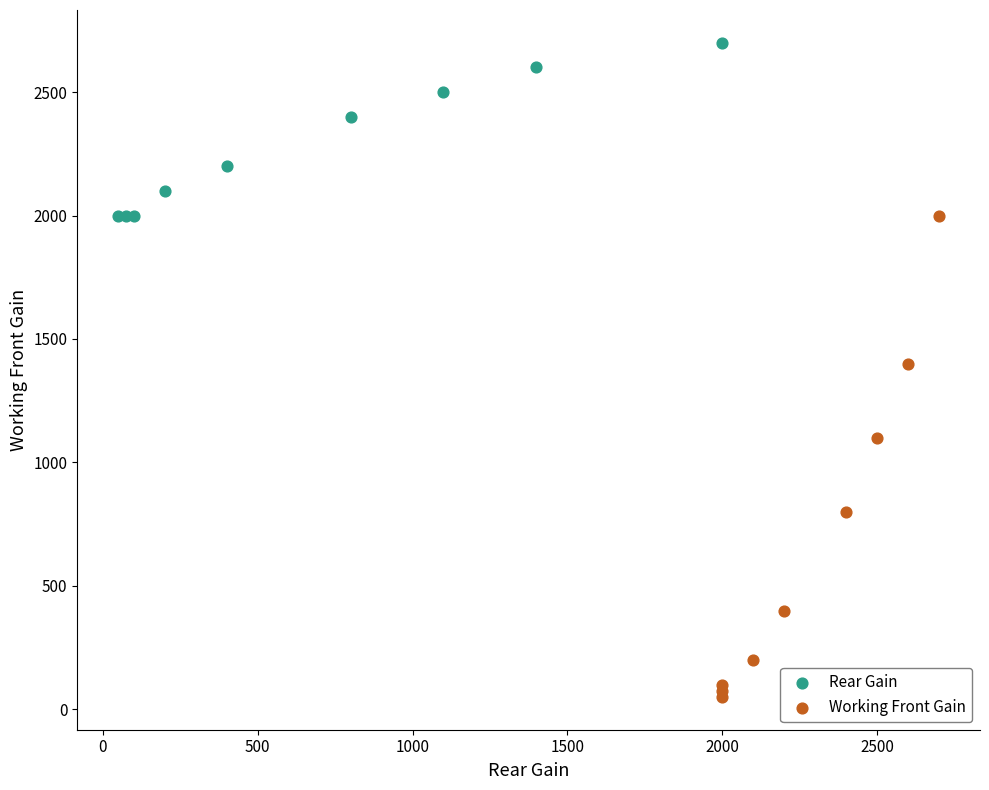

Which series has the largest Y range (max minus min)?

Working Front Gain